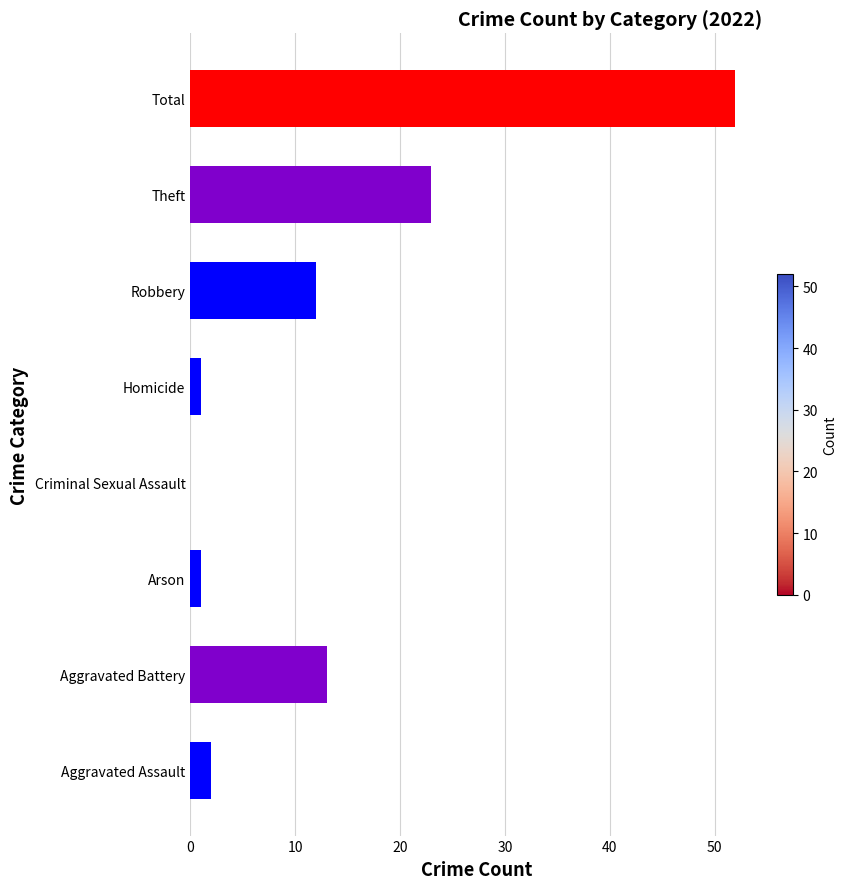

Is it true that the value at Criminal Sexual Assault is -29?

False